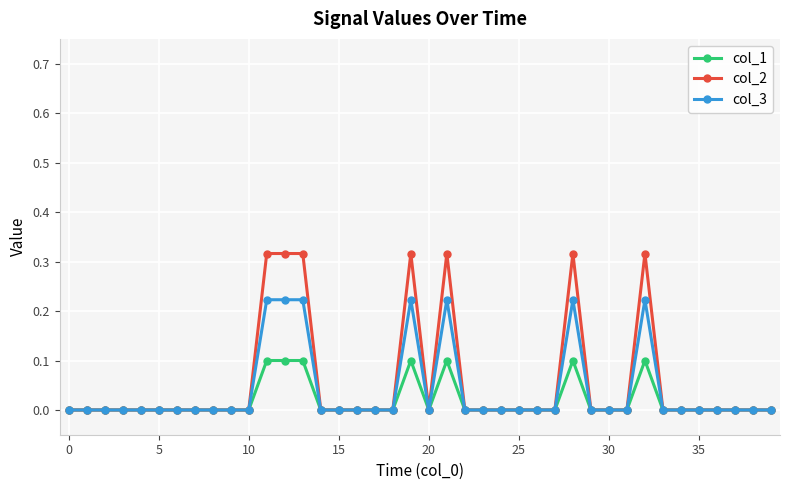

True or false: col_1 has more than 1 interior local peaks.

True